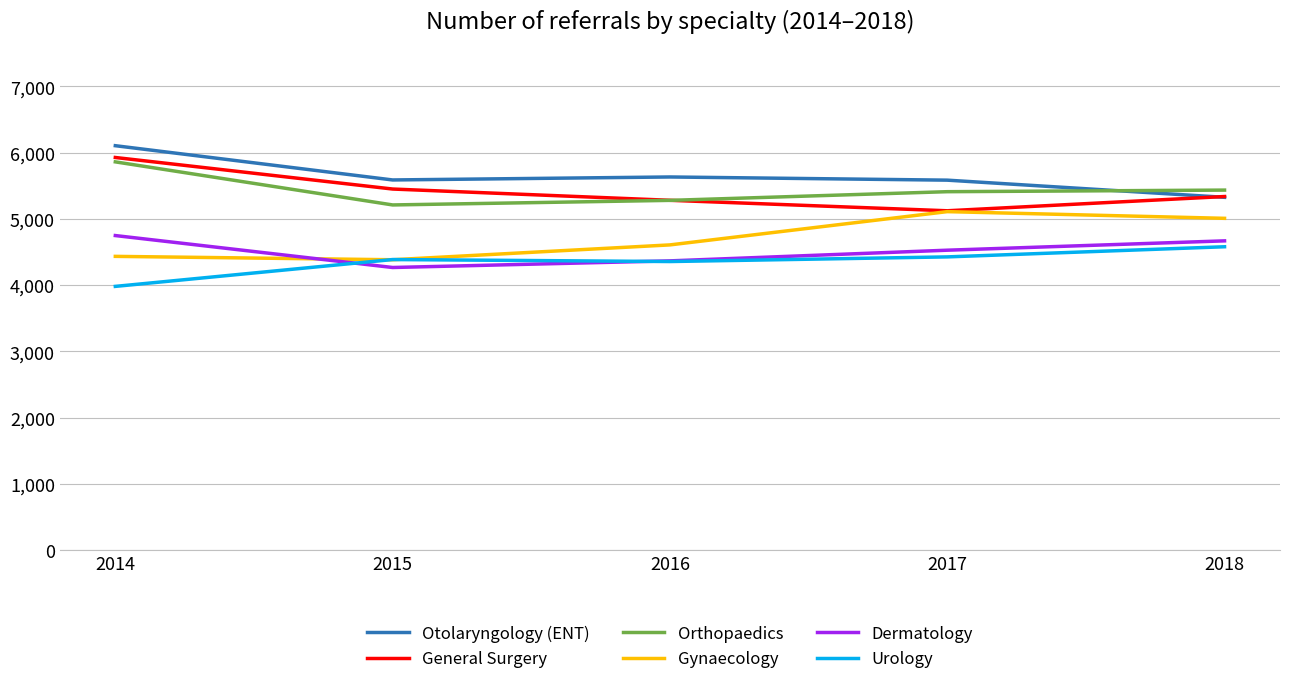

Does the chart display data point markers on the line(s)?

No